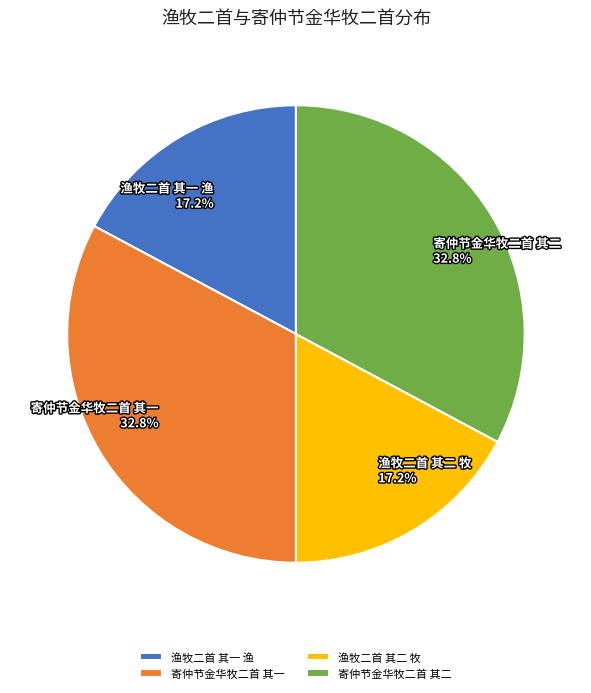

Approximately how many times larger is the value at 寄仲节金华牧二首 其一 compared to 渔牧二首 其二 牧?

1.9